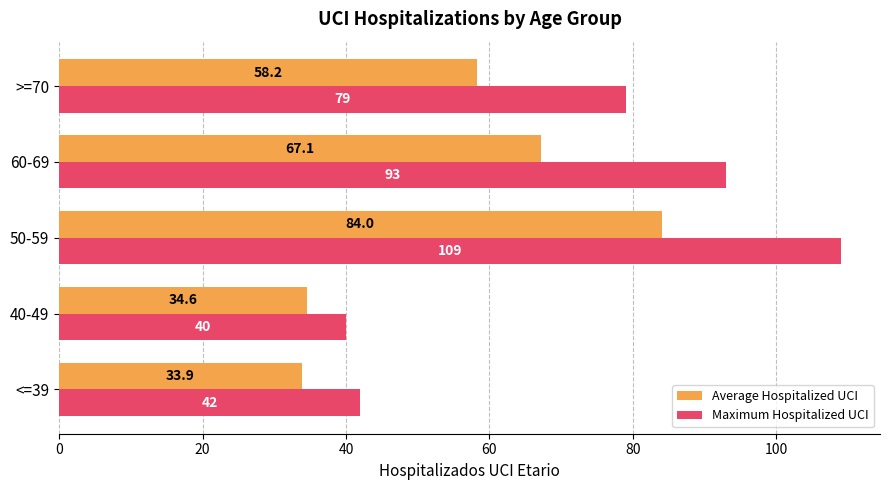

Between 60-69 and >=70, which series saw the biggest shift?

Maximum Hospitalized UCI